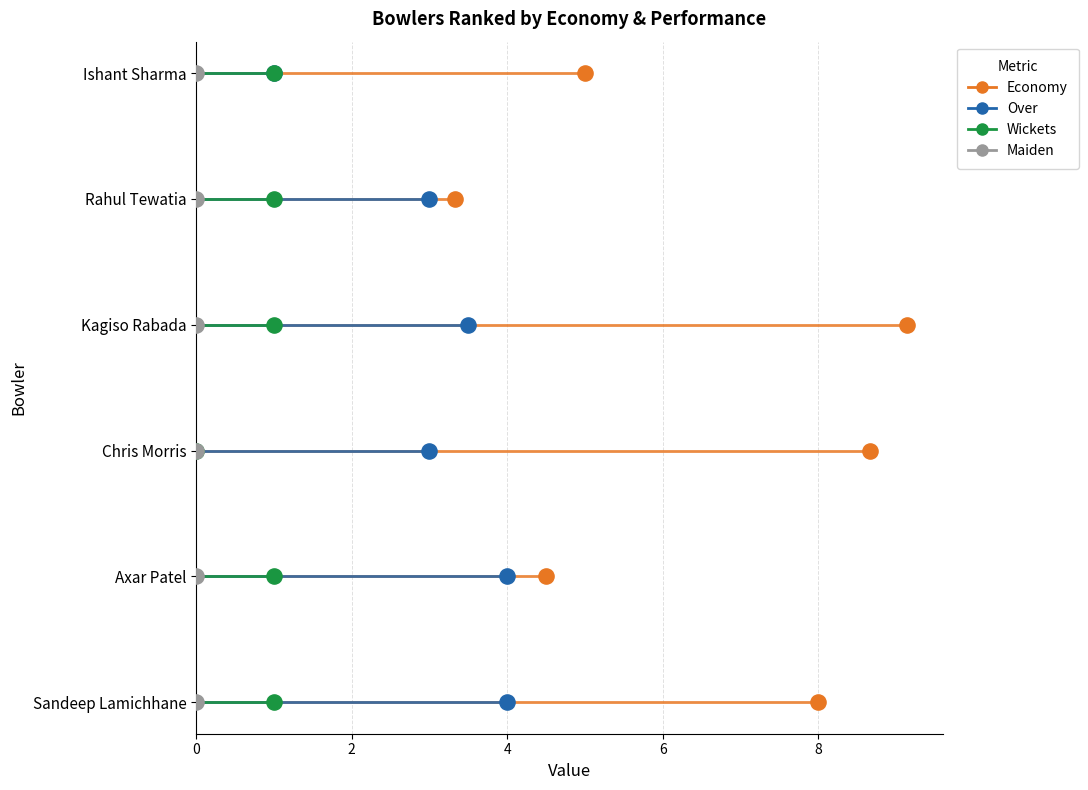

Which series contains the lowest Y value?

Wickets